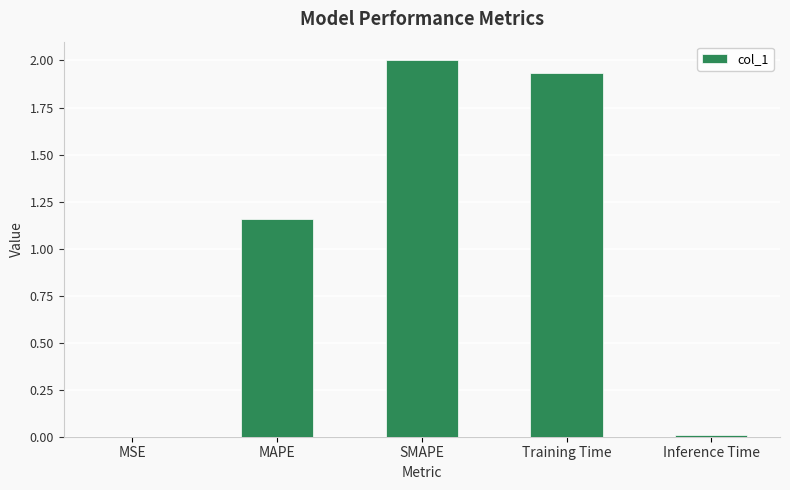

What is the greatest value displayed?

2.0